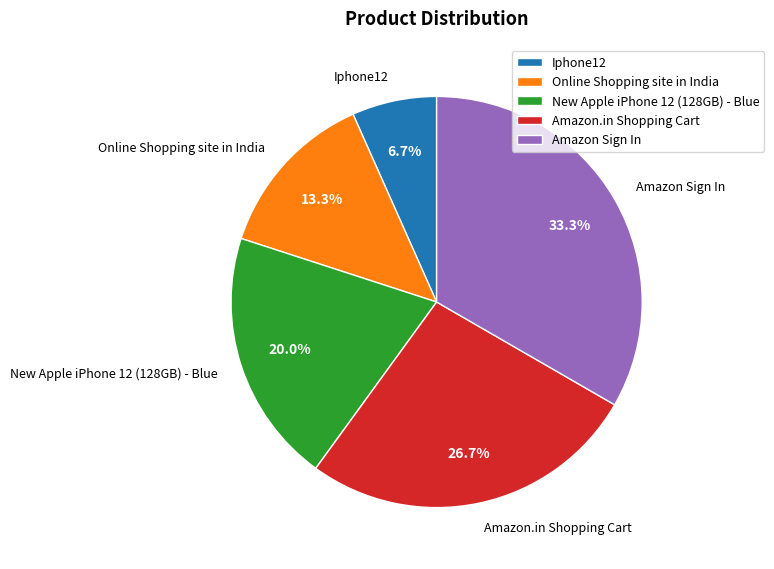

What is the ratio of the value at Iphone12 to the value at Amazon Sign In?

0.2